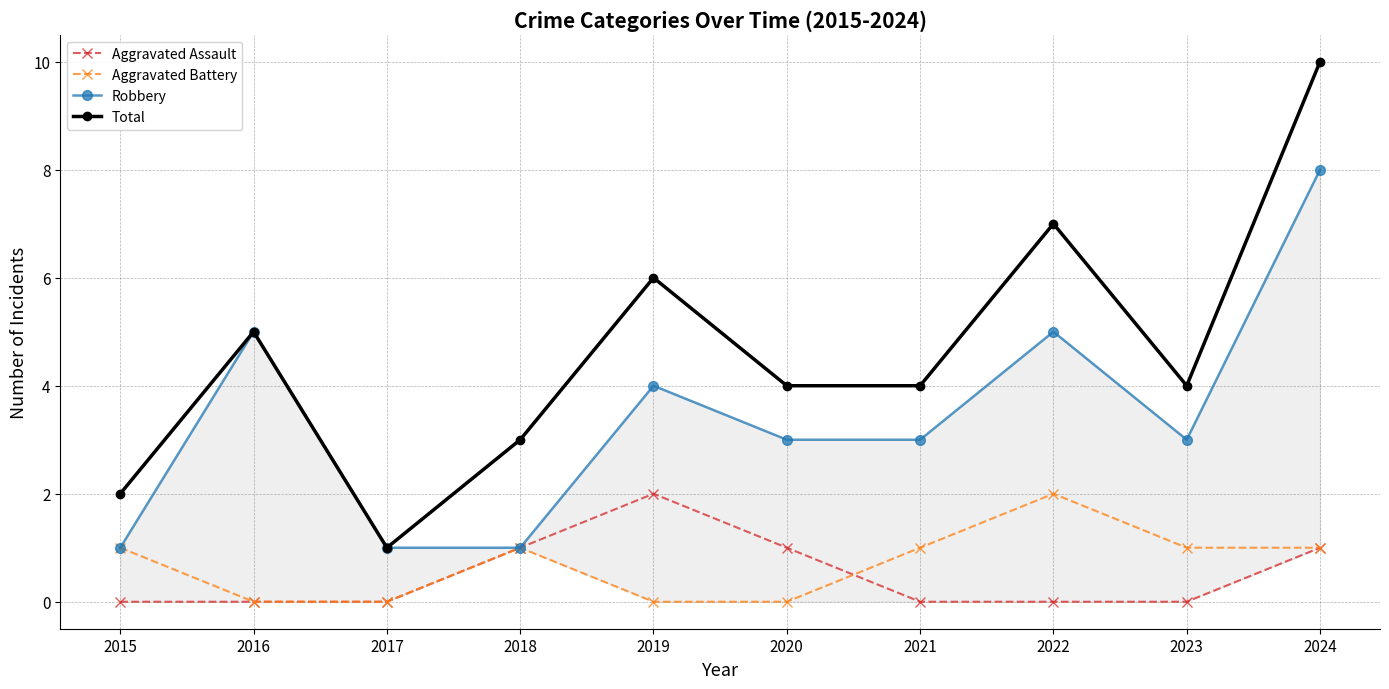

Which has a higher value, 2017 or 2018?

2018